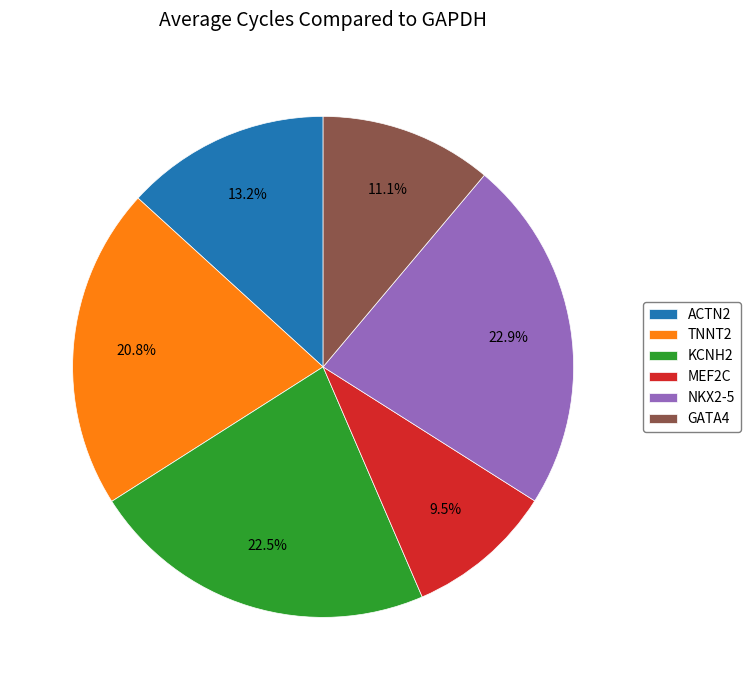

Is it true that GATA4 is 11% of the pie?

True